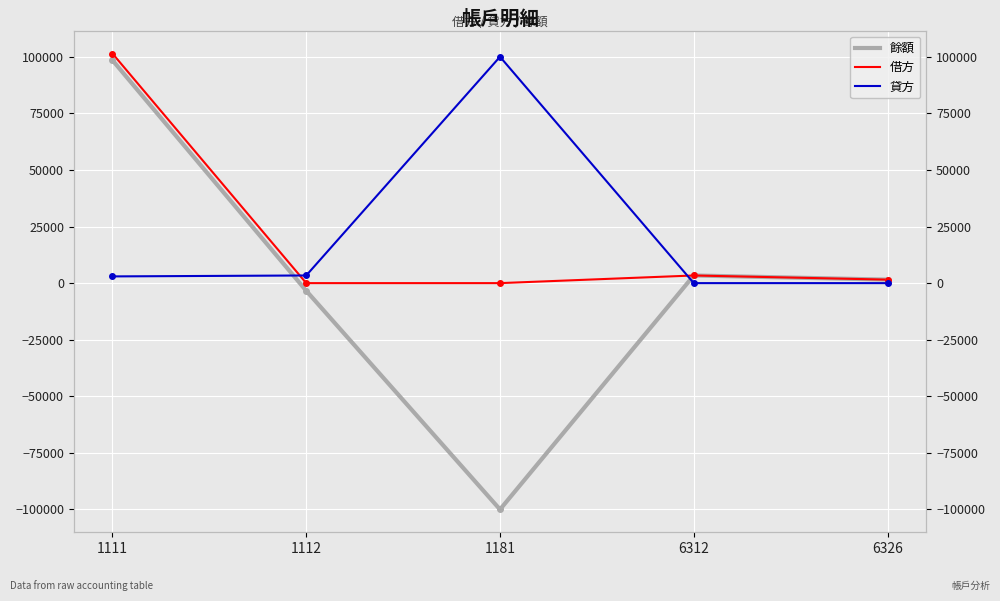

What is the value of the 餘額 point at the 3rd from the left?

-100000.0